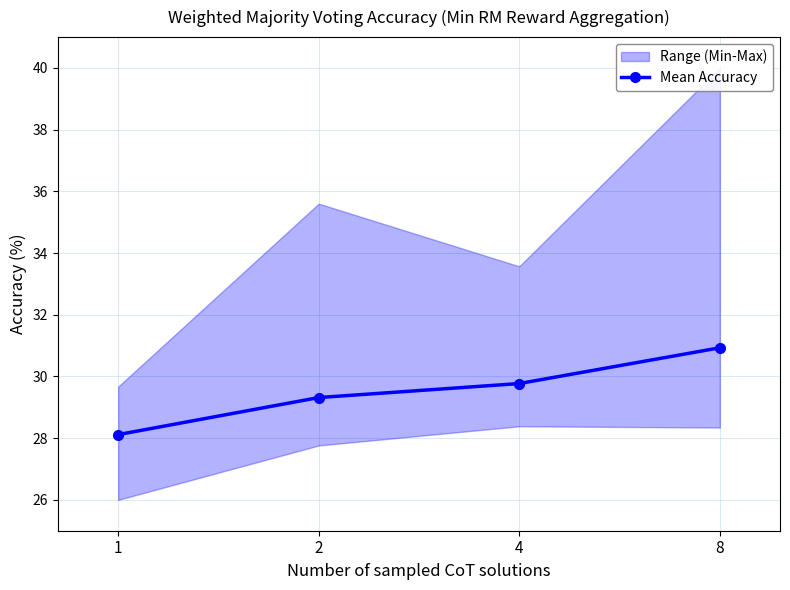

What is the value of the 3rd point from the left?

29.8